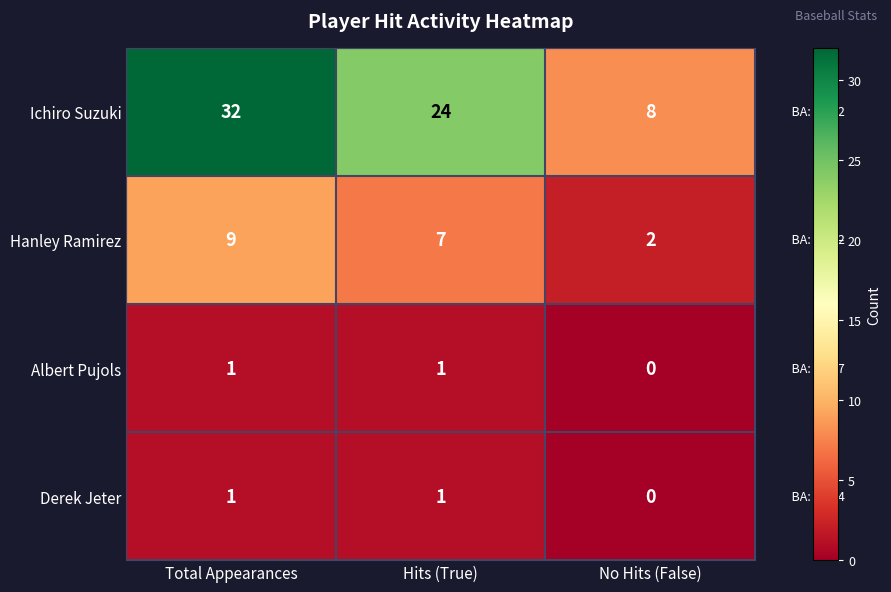

What is the average value of the Hanley Ramirez series?

6